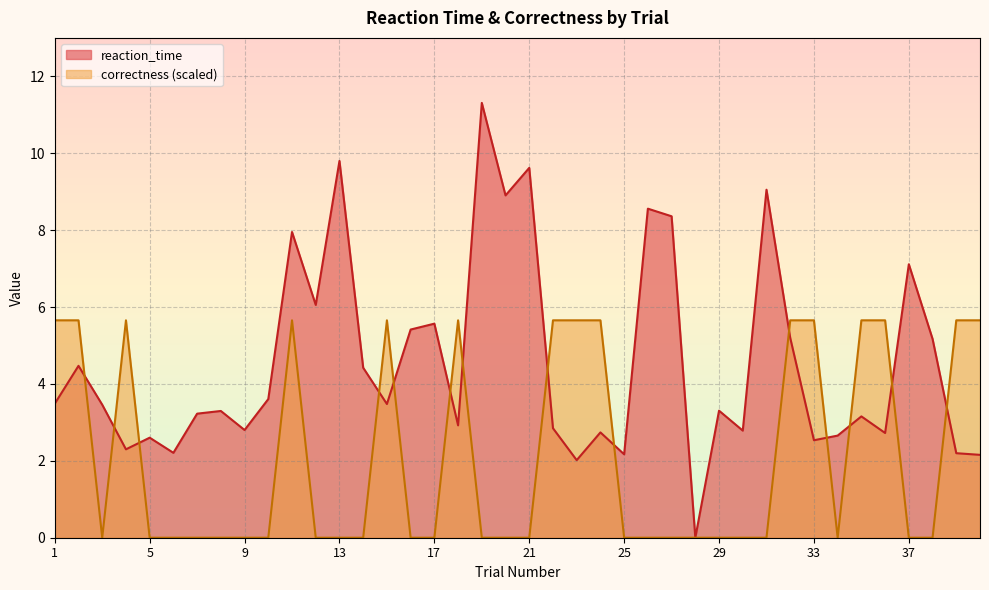

How many times do correctness and reaction_time cross each other?

14